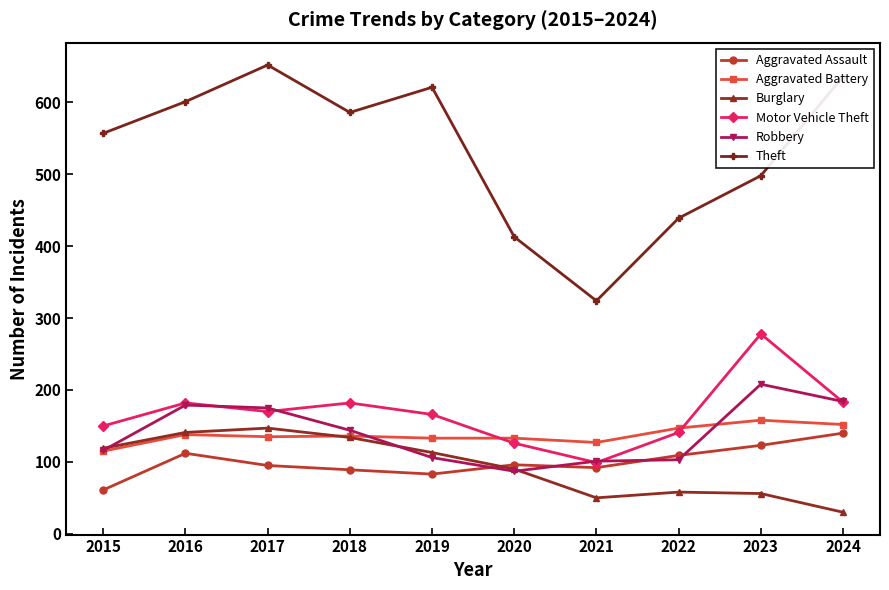

What is the total value across all series at 2020?

945